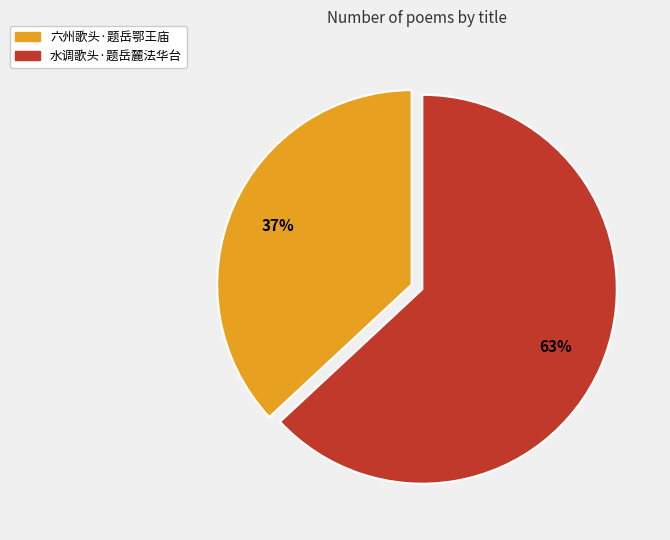

To the nearest percent, what is the average slice percentage?

50%